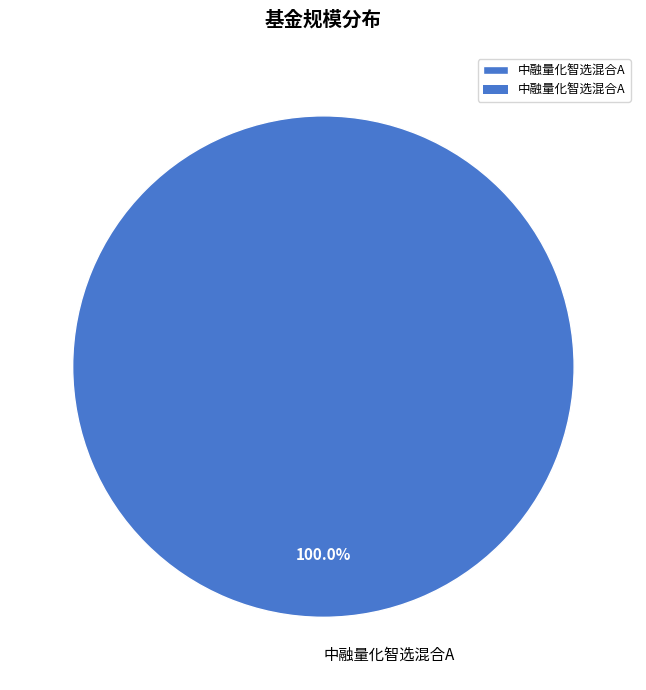

Rank the categories by value from highest to lowest.

中融量化智选混合A